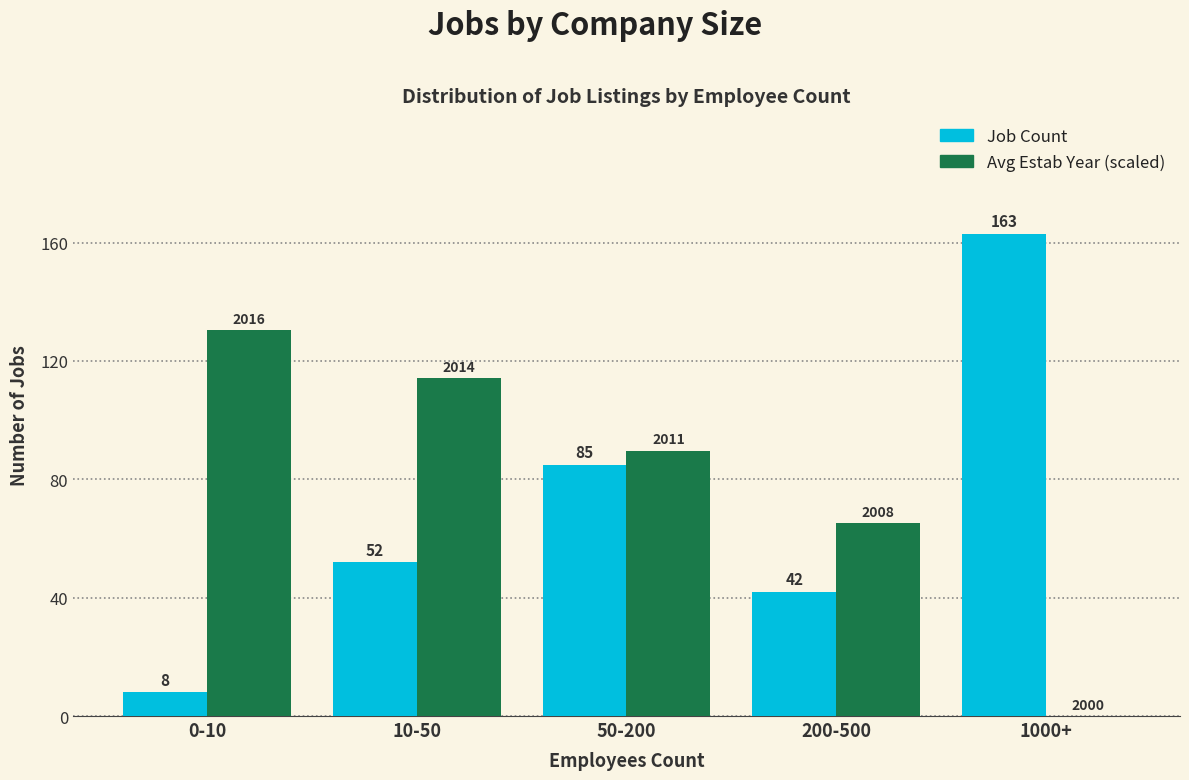

Which series has the largest total across all categories?

Avg Estab Year (scaled)